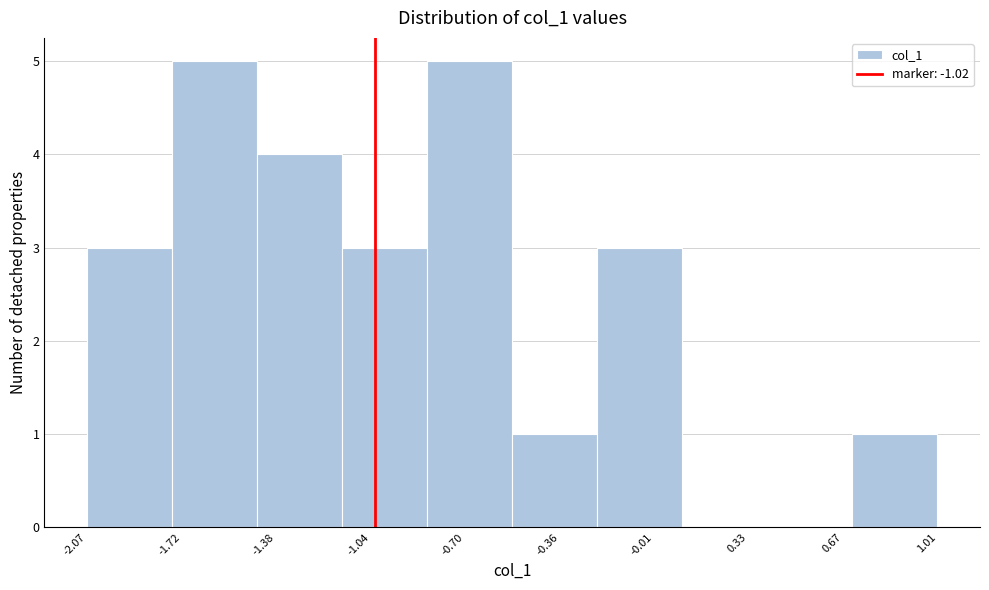

Reading left to right, list every bar in this chart as the range it spans on the x-axis followed by its height. Neither the bar edges nor the heights are printed on the chart, so give them approximately, as read against the axes.

-2.05 to -1.75: 3
-1.75 to -1.45: 5
-1.45 to -1.15: 4
-1.15 to -0.85: 3
-0.85 to -0.55: 5
-0.55 to -0.20: 1
-0.20 to 0.10: 3
0.10 to 0.40: 0
0.40 to 0.70: 0
0.70 to 1.00: 1